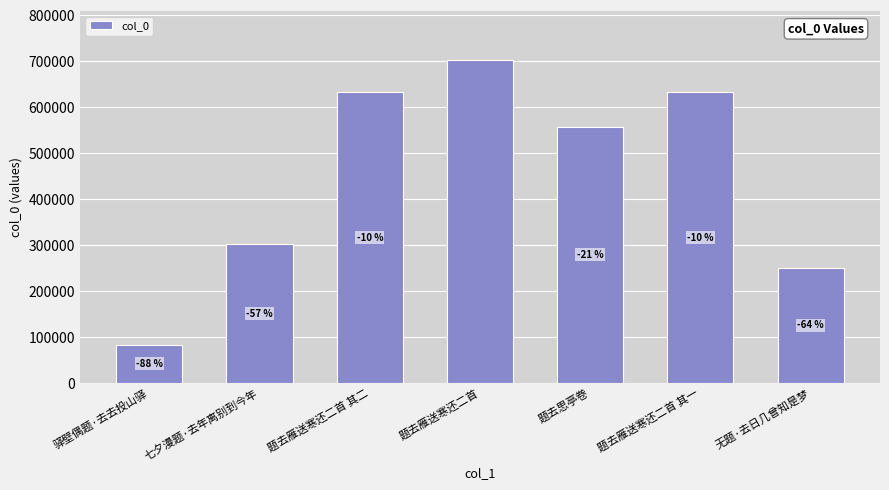

Reading left to right, what are all the values shown in this chart?

驿壁偶题·去去投山驿=83178	七夕漫题·去年离别到今年=301410	题去雁送寒还二首 其二=632777	题去雁送寒还二首=703529	题去思亭卷=557753	题去雁送寒还二首 其一=632776	无题·去日几曾知是梦=250927